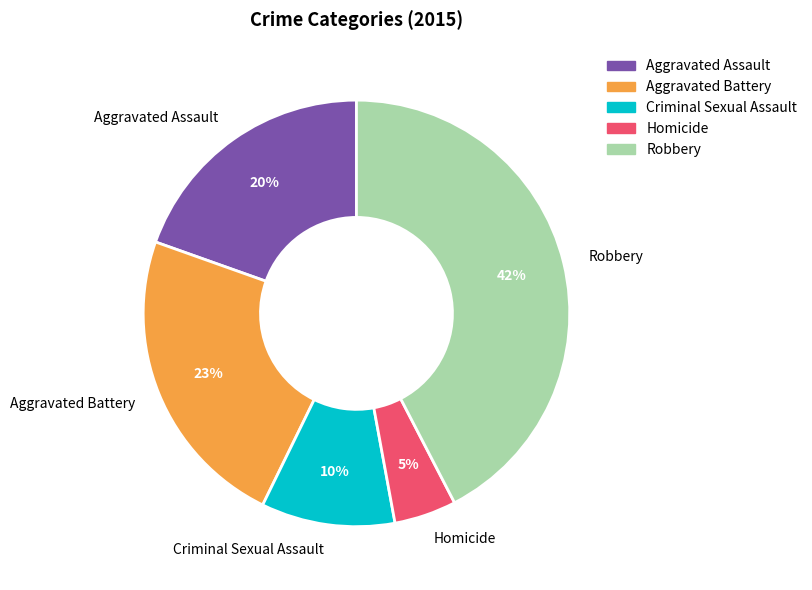

Is it true that Criminal Sexual Assault is 10% of the pie?

True